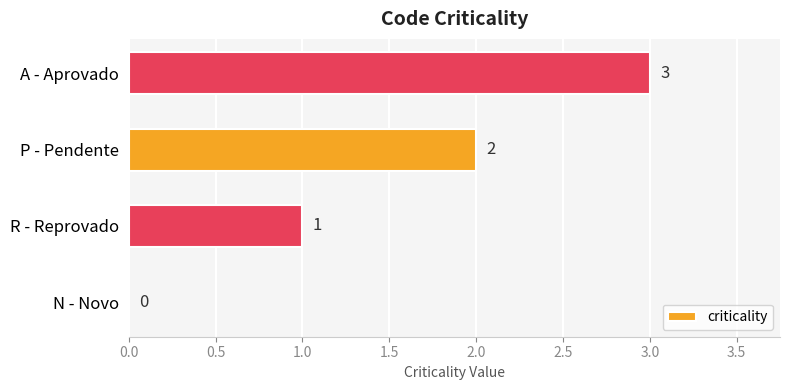

What is the sum of all values?

6